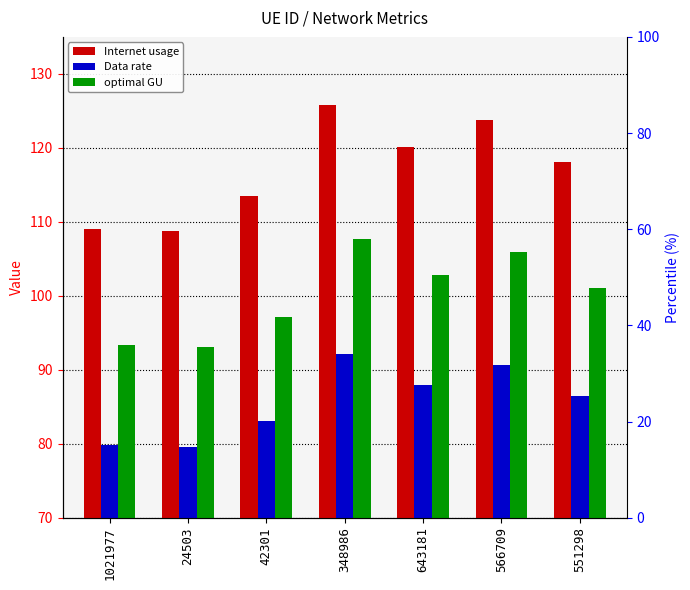

At which category is the sum across all series the highest?

348986